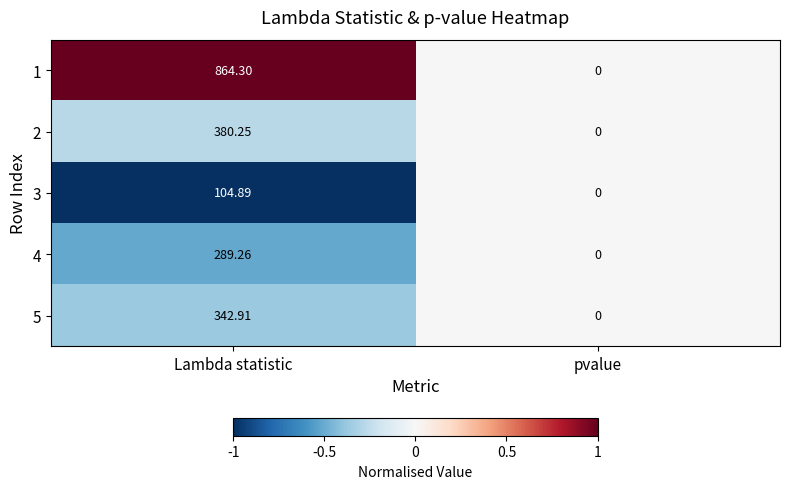

At which category does the chart reach its minimum across all series?

pvalue